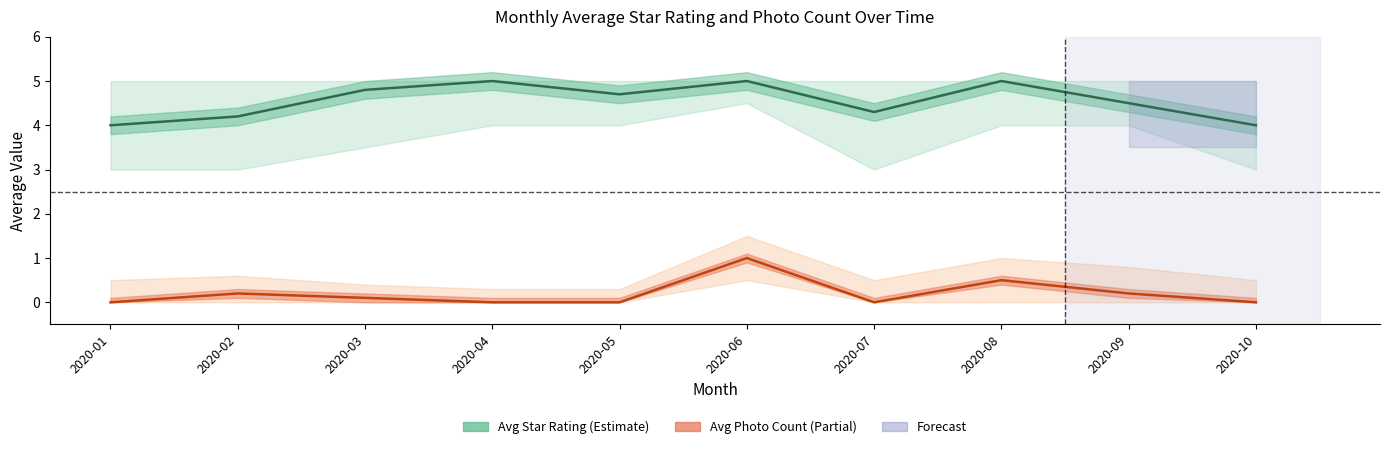

At which label does Avg Star Rating reach its minimum?

2020-01